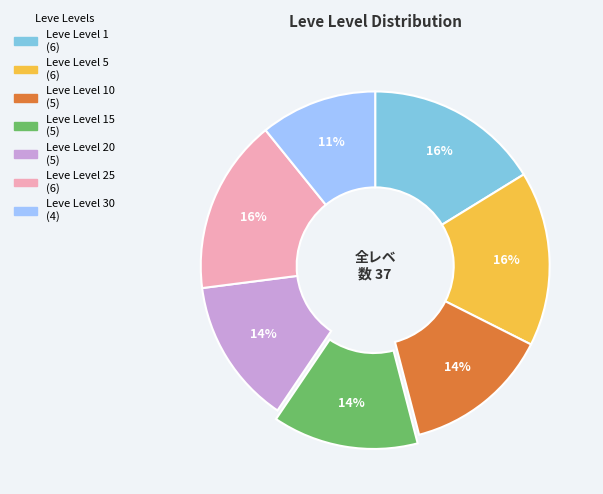

To the nearest percent, what is the average slice percentage?

14%